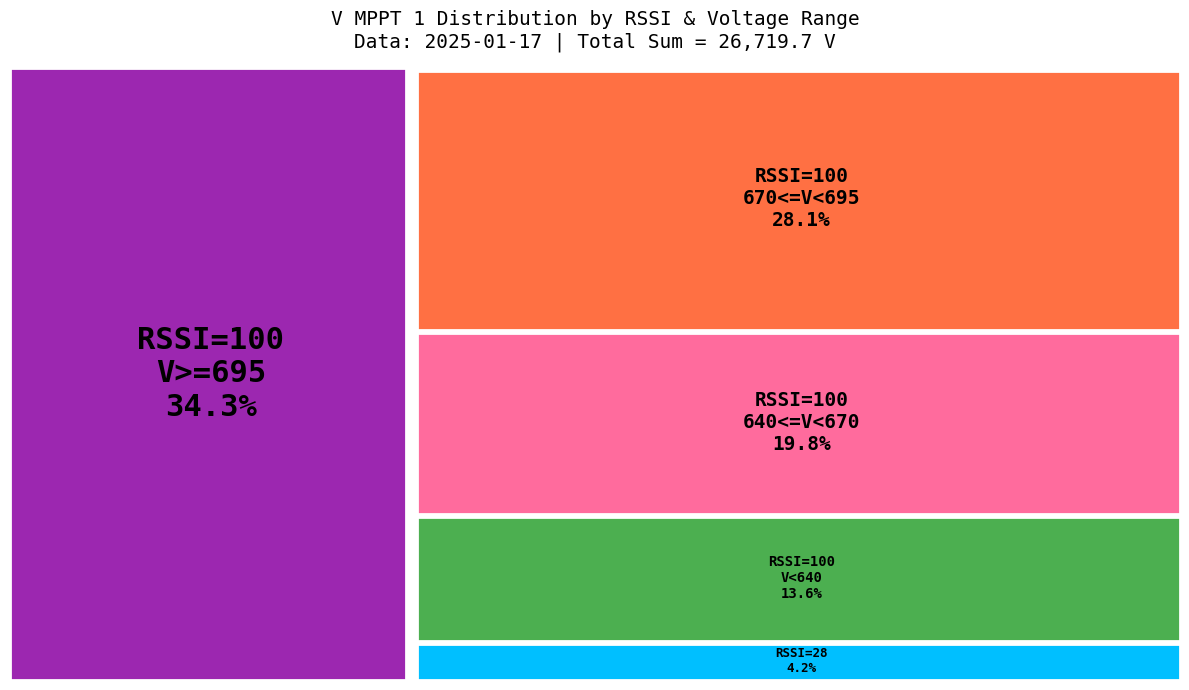

Which category has the biggest portion of the pie?

100